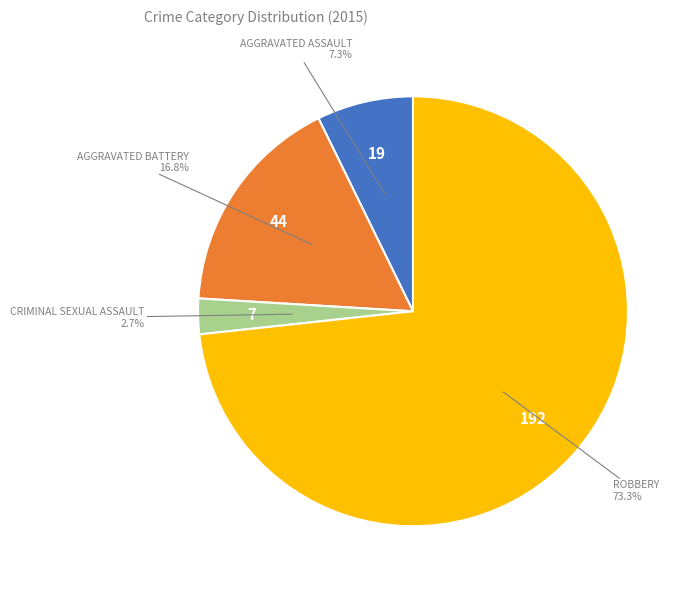

Is there a majority slice in this chart?

Yes